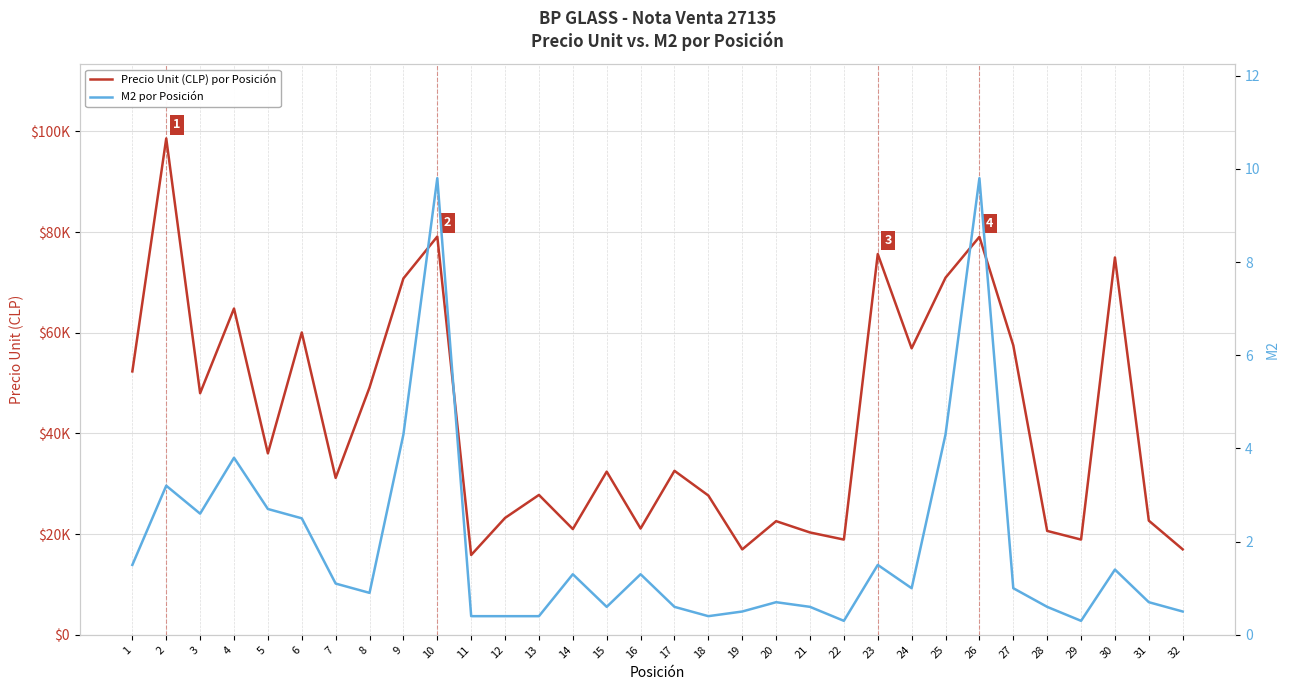

Reading left to right, what are all the values shown in this chart?

Precio Unit (CLP) por Posición: 52336.0	98616.0	48003.0	64824.0	36056.0	60065.0	31167.0	49141.0	70804.0	79126.0	15862.0	23223.0	27792.0	21011.0	32423.0	21113.0	32584.0	27674.0	16972.0	22581.0	20333.0	18921.0	75652.0	56919.0	70952.0	79066.0	57506.0	20641.0	18921.0	74970.0	22680.0	16981.0
M2 por Posición: 1.5	3.2	2.6	3.8	2.7	2.5	1.1	0.9	4.3	9.8	0.4	0.4	0.4	1.3	0.6	1.3	0.6	0.4	0.5	0.7	0.6	0.3	1.5	1.0	4.3	9.8	1.0	0.6	0.3	1.4	0.7	0.5